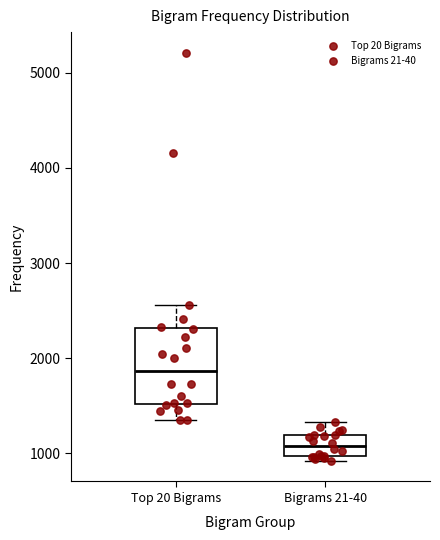

Which box has the highest median line?

Top 20 Bigrams